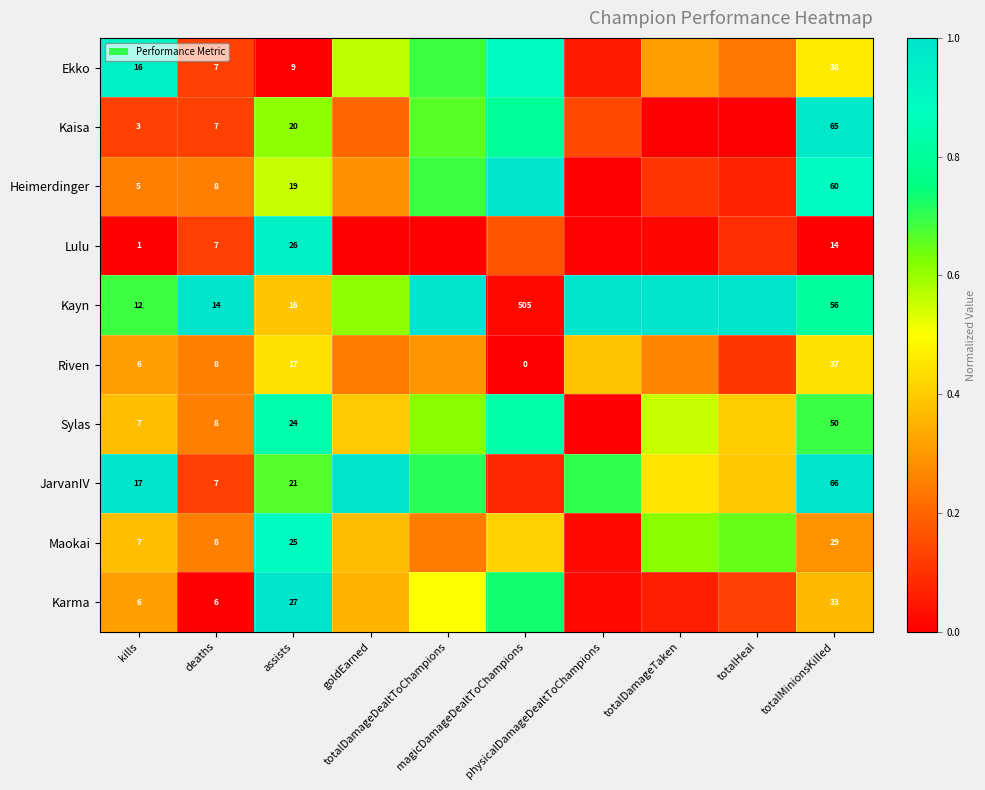

Which label corresponds to the smallest value in the chart?

assists